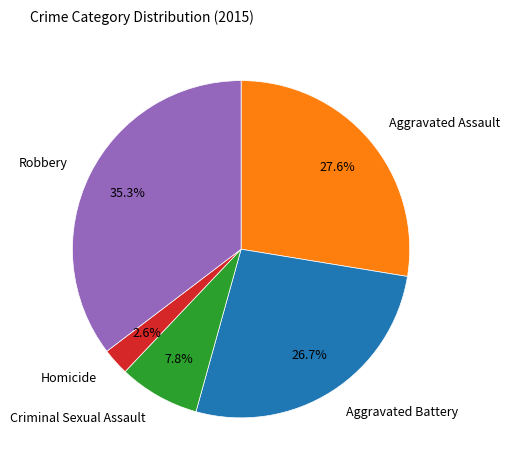

Which slice is the smallest?

Homicide